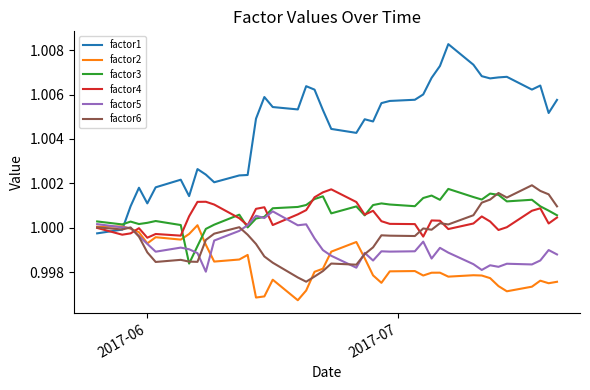

Which series has the widest spread of values?

factor1